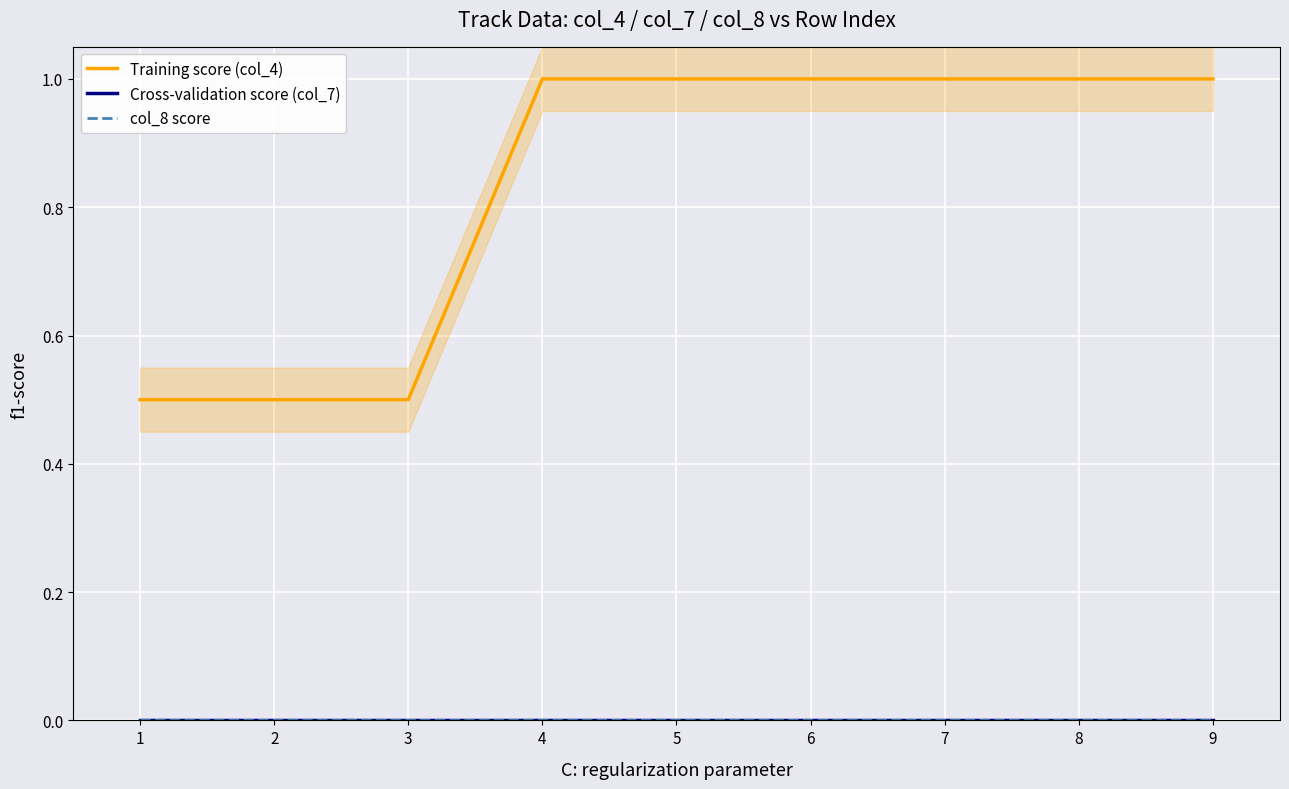

Rank the series by their maximum value, from lowest to highest.

Cross-validation score (col_7), col_8 score, Training score (col_4)